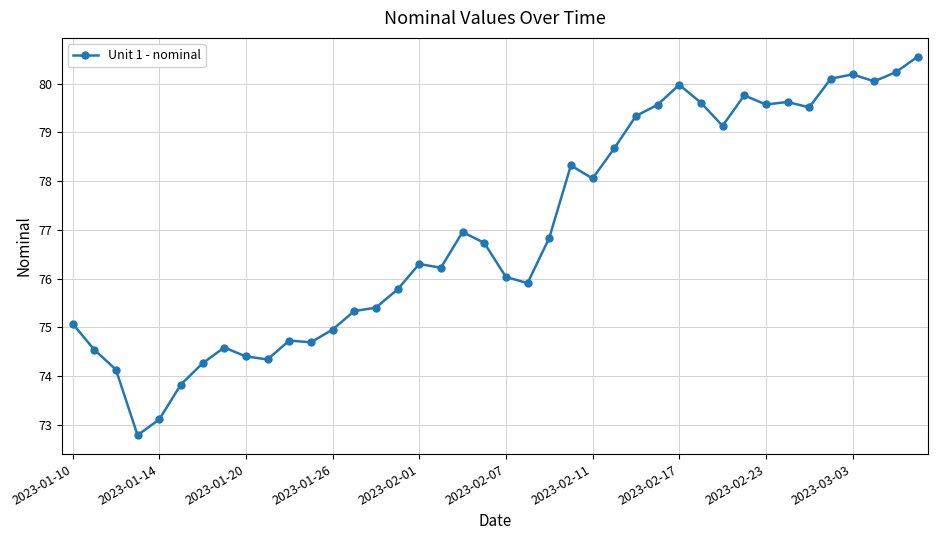

True or false: there are more than 0 points higher than both neighbors.

True